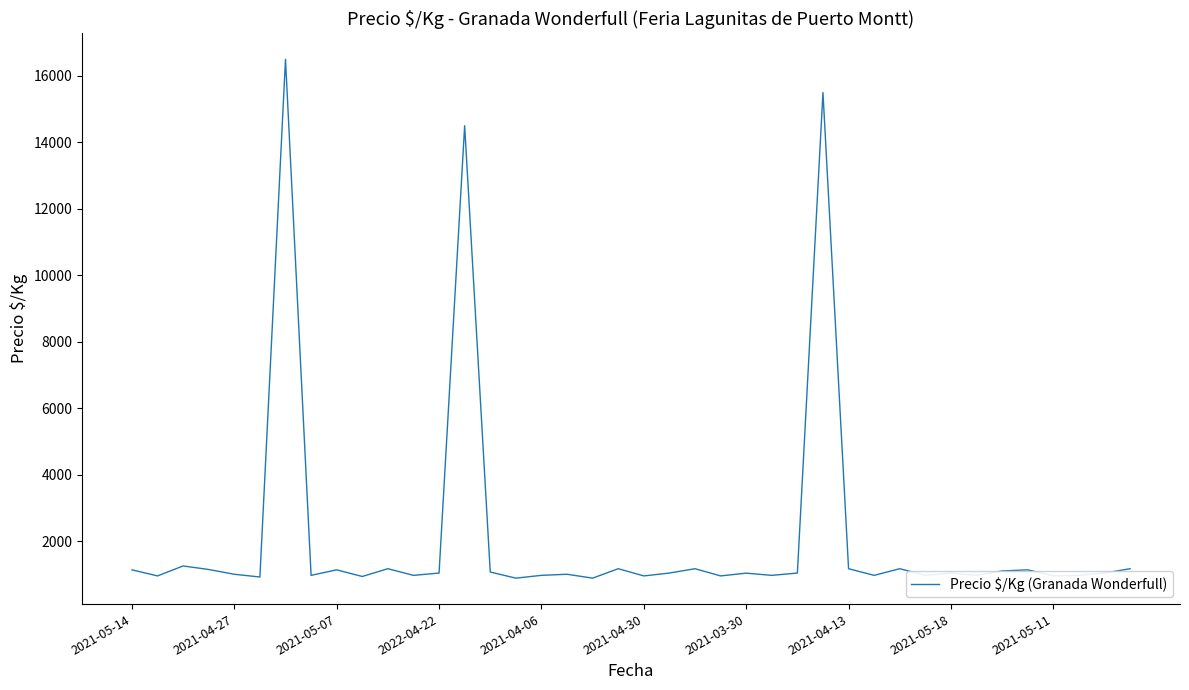

What is the smallest value displayed?

883